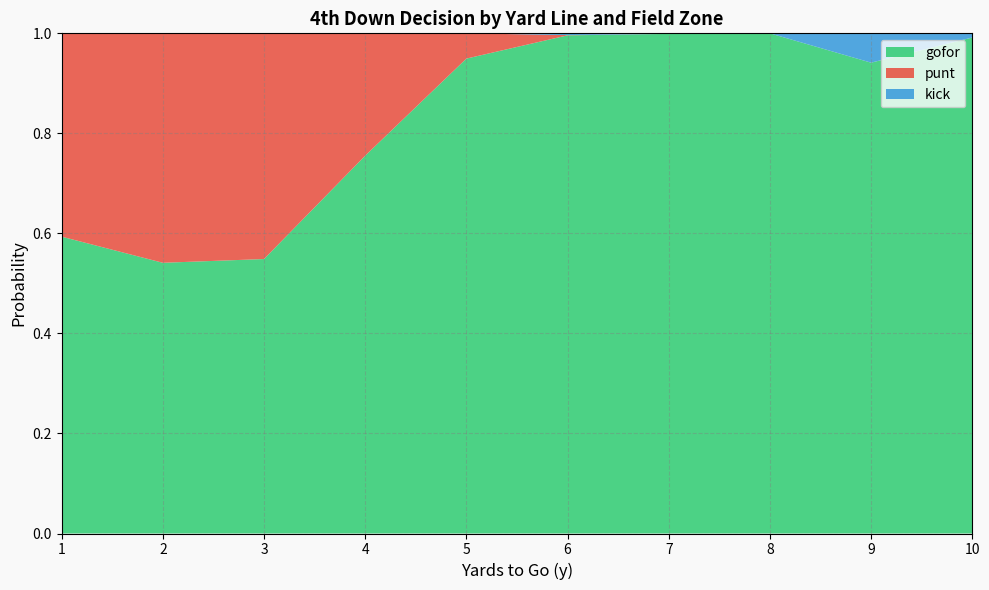

What is the maximum value for gofor?

1.0